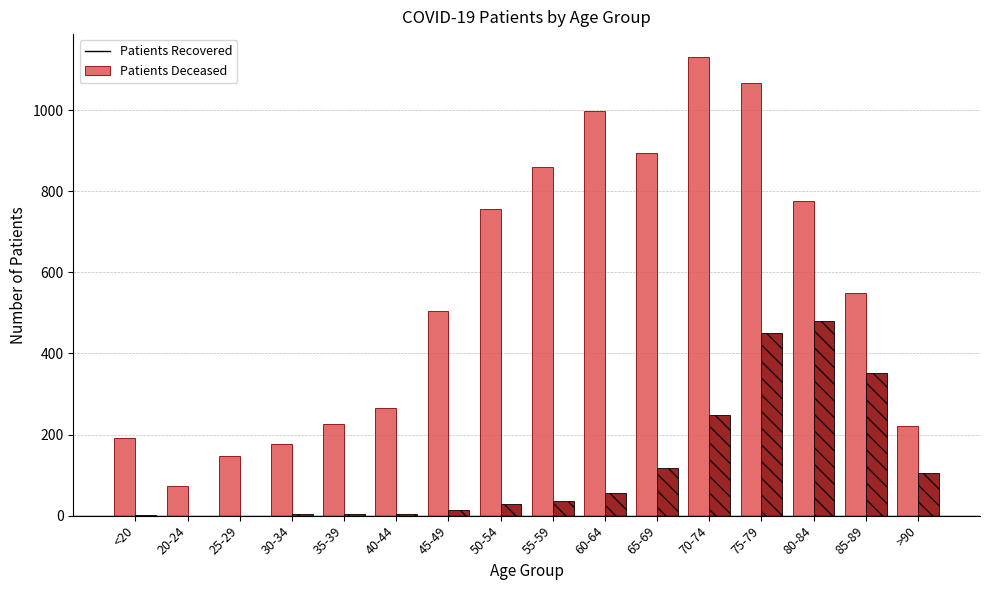

What is the greatest value displayed?

1131